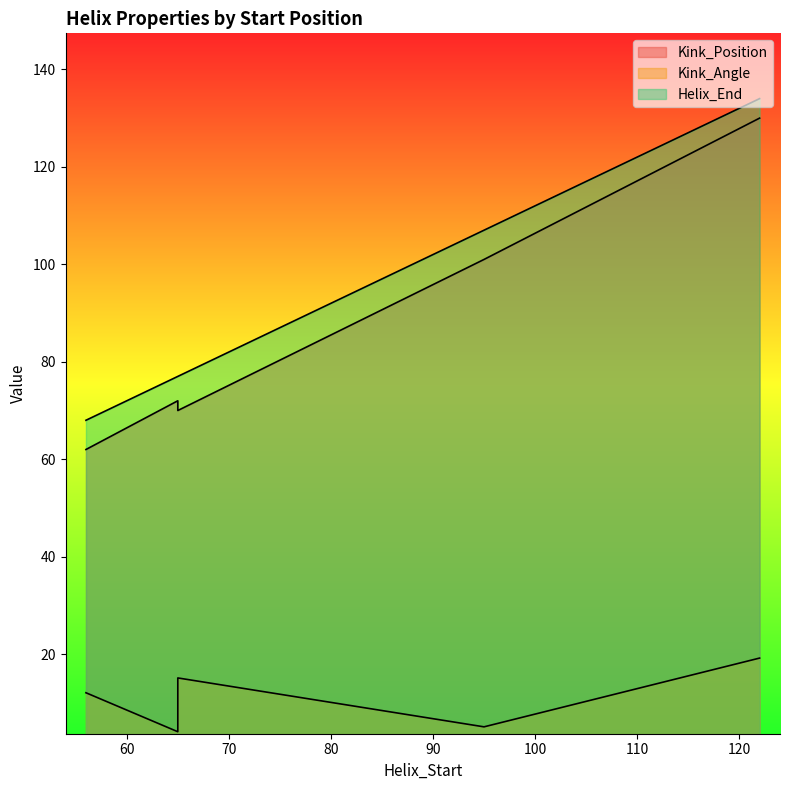

List the series in order of their peak value, highest first.

Helix_End, Kink_Position, Kink_Angle